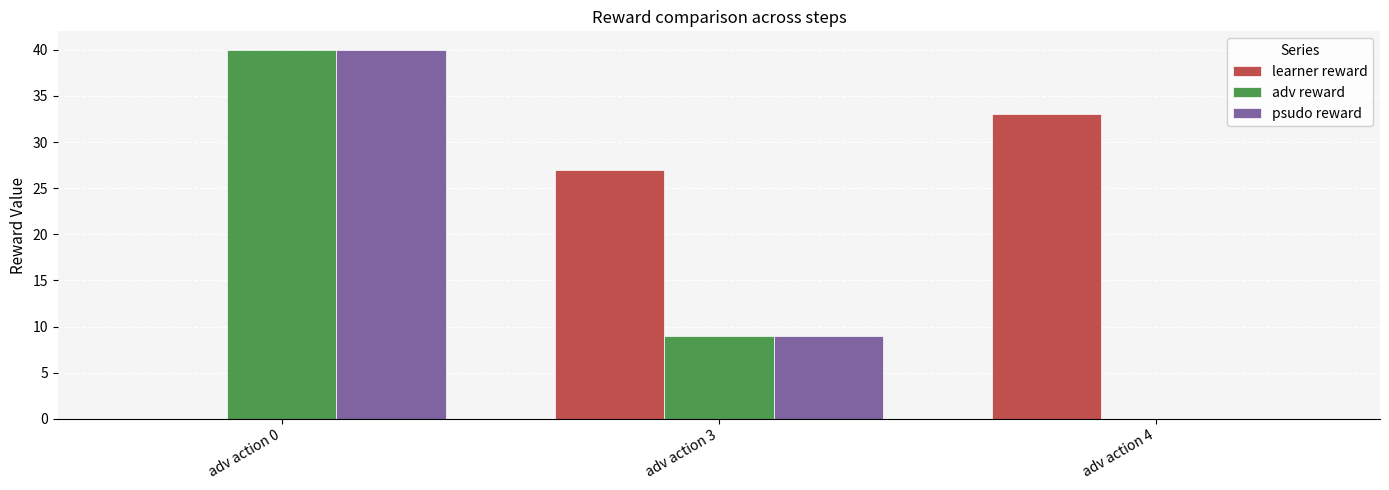

At which label is learner reward closest to 16?

adv action 3